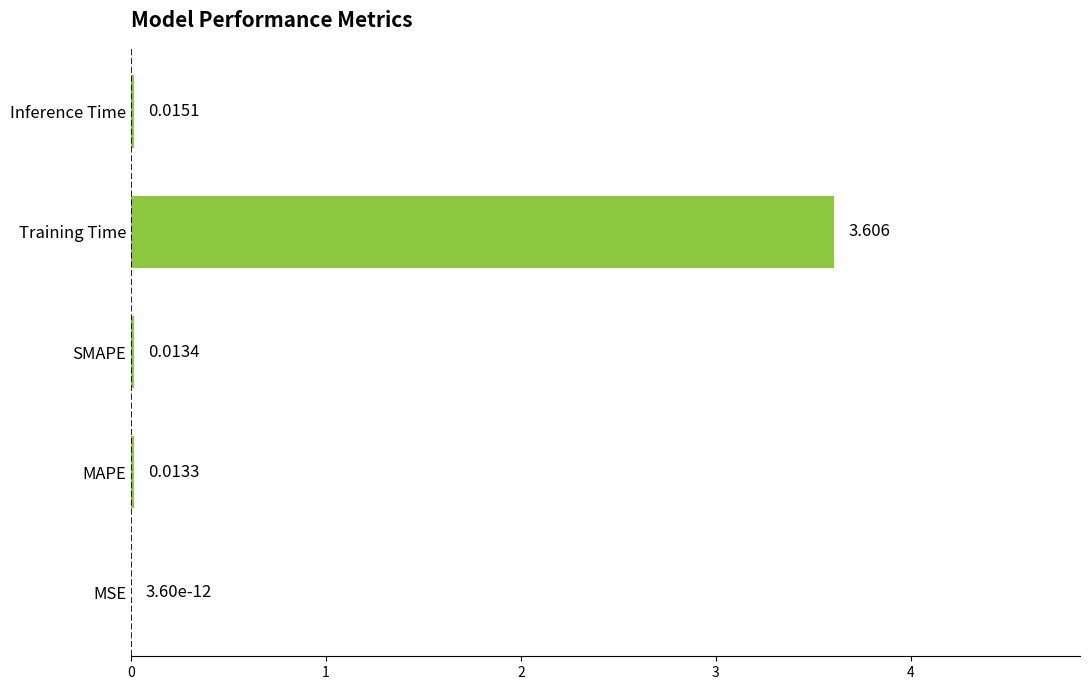

Which label corresponds to the largest value in the chart?

Training Time